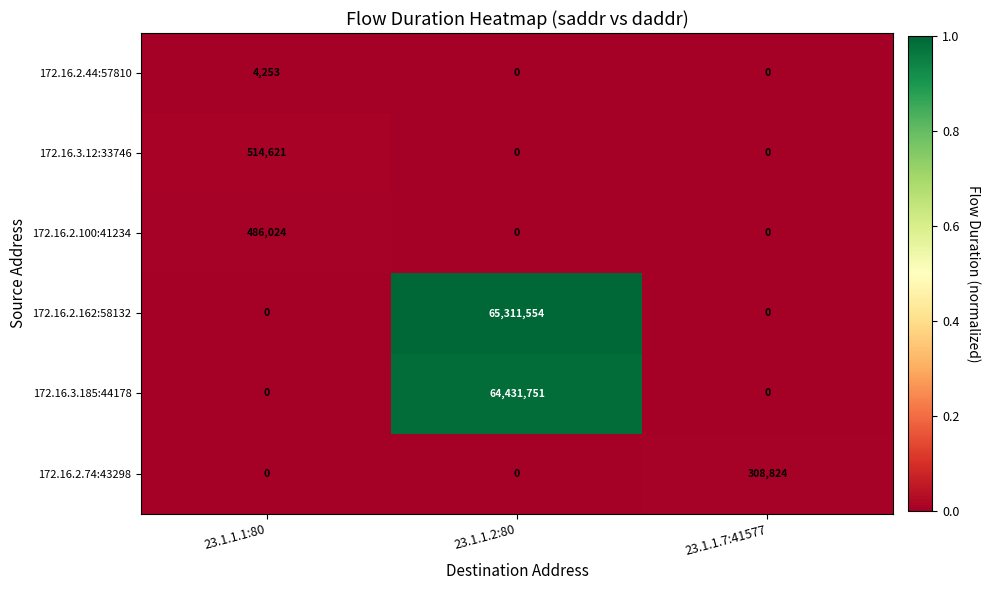

How many series are shown in this chart?

6